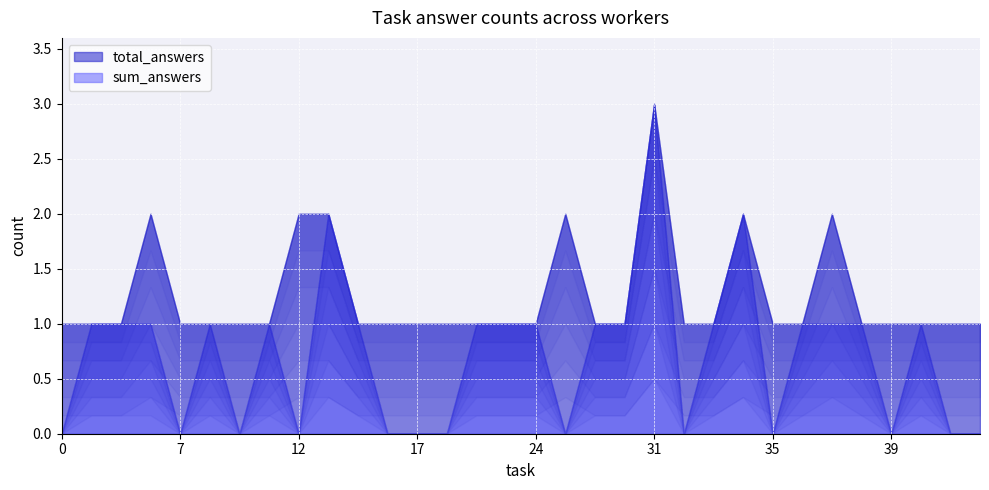

At how many categories does at least one series exceed 1?

7